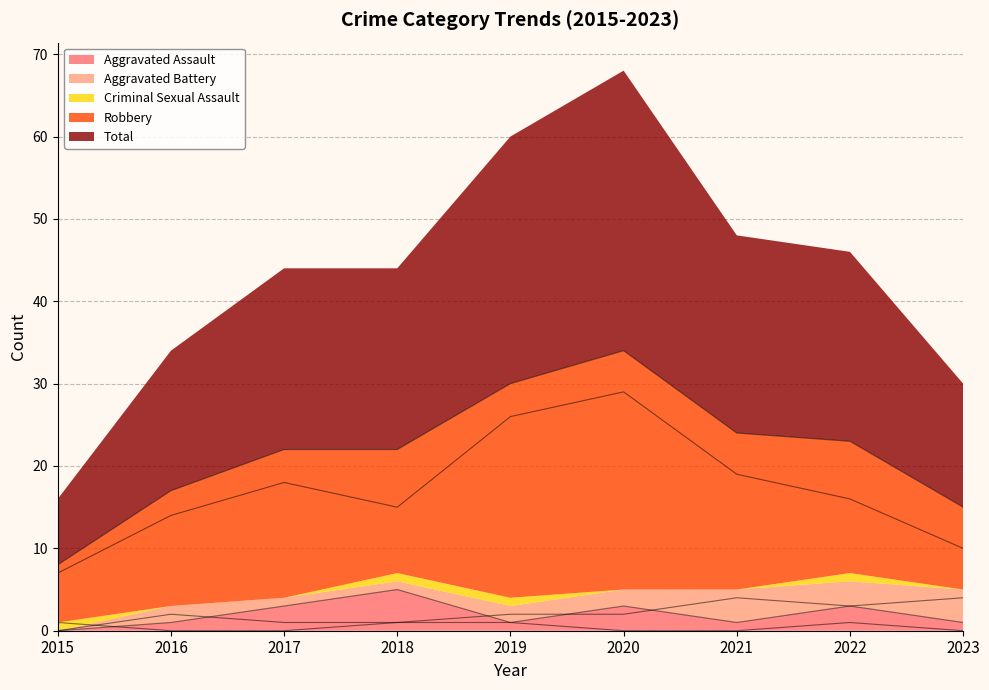

What is the average value of the Total series?

22